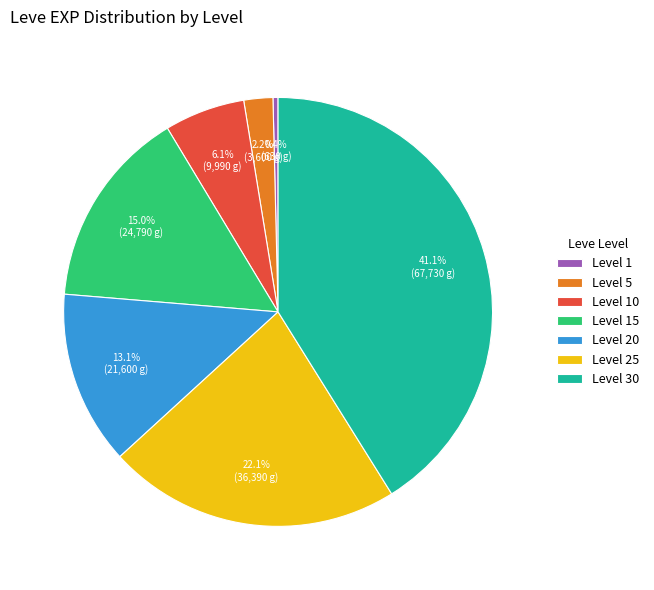

To the nearest percent, what is the difference between the largest and smallest slice percentages?

41%